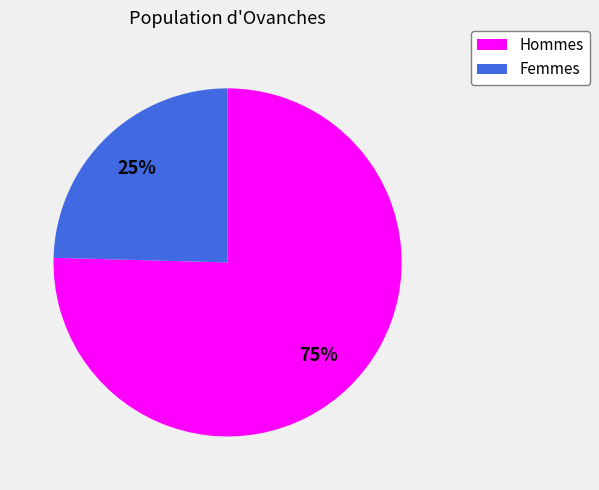

Does any single category account for the majority?

Yes